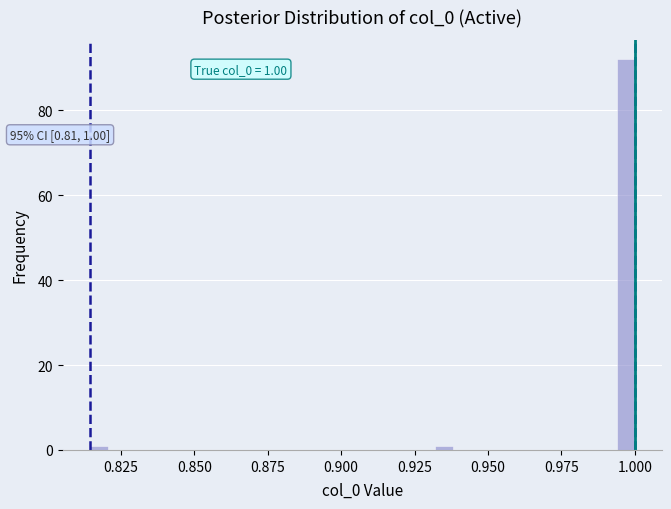

Around what value on the x-axis is the tallest bar? Give the approximate position of its centre, as read against the axis.

0.995